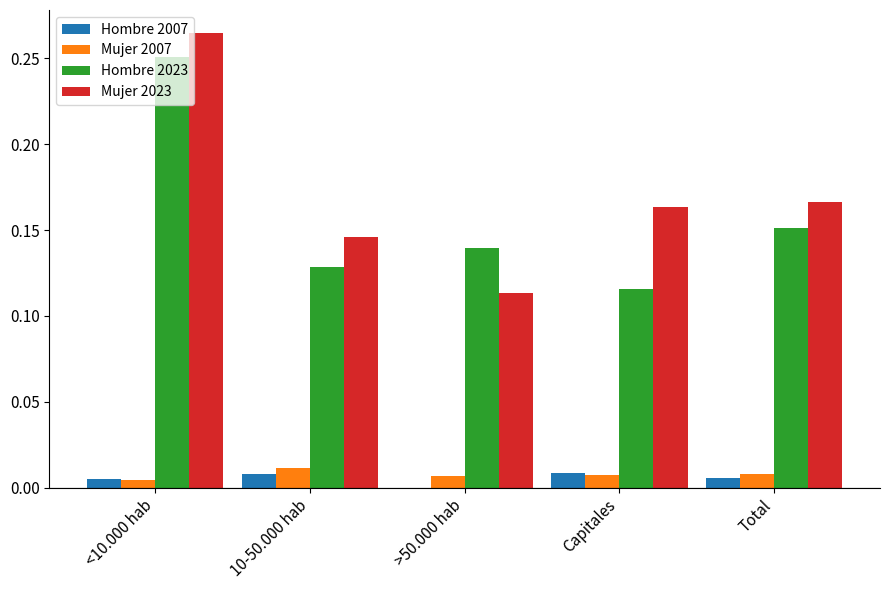

Which series has the largest total across all categories?

Mujer 2023